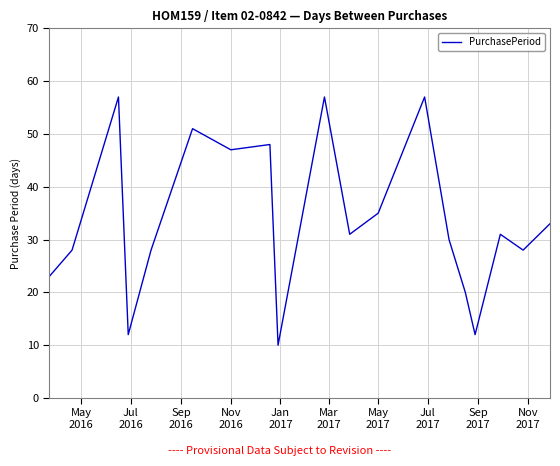

What is the greatest value displayed?

57